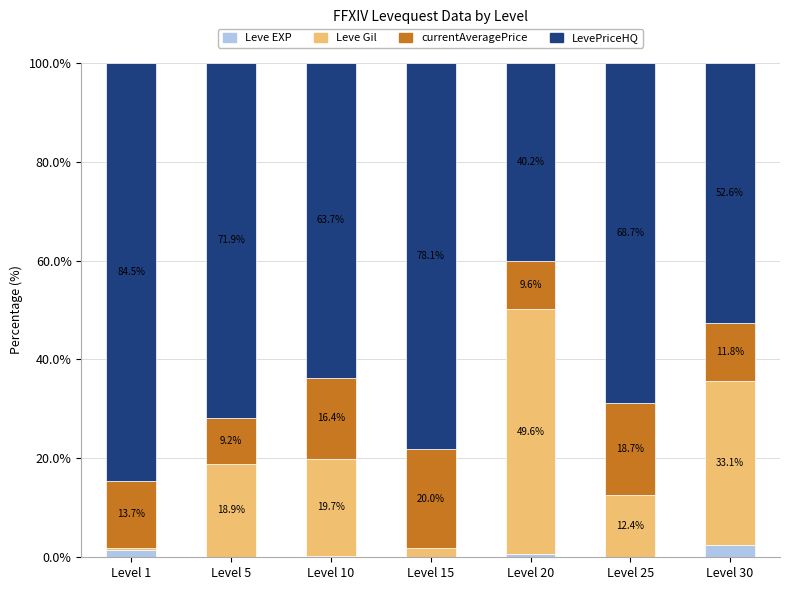

At which label does Leve EXP reach its peak?

Level 30